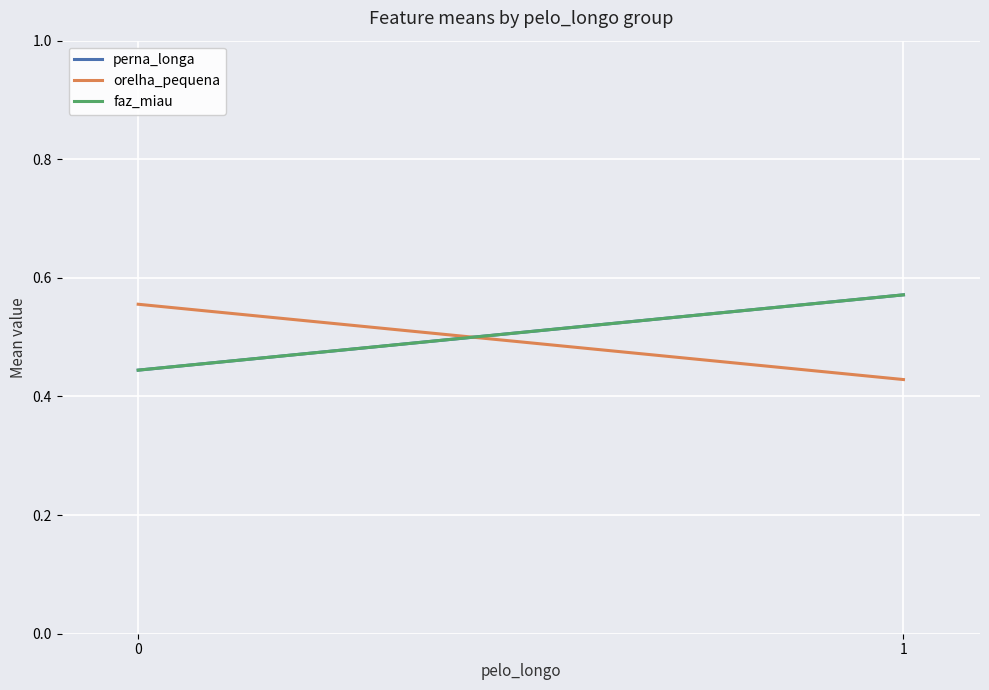

True or false: perna_longa has a value of 0.8 at 1.

False